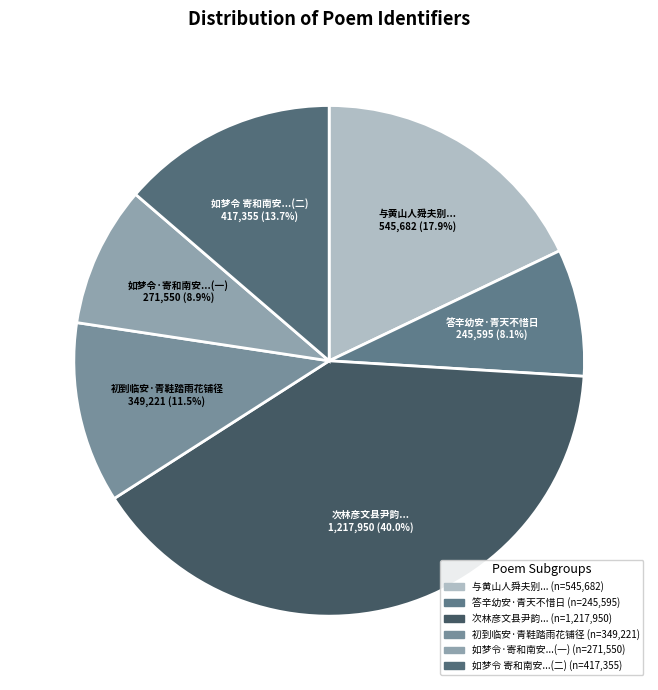

How many segments does this pie chart have?

6